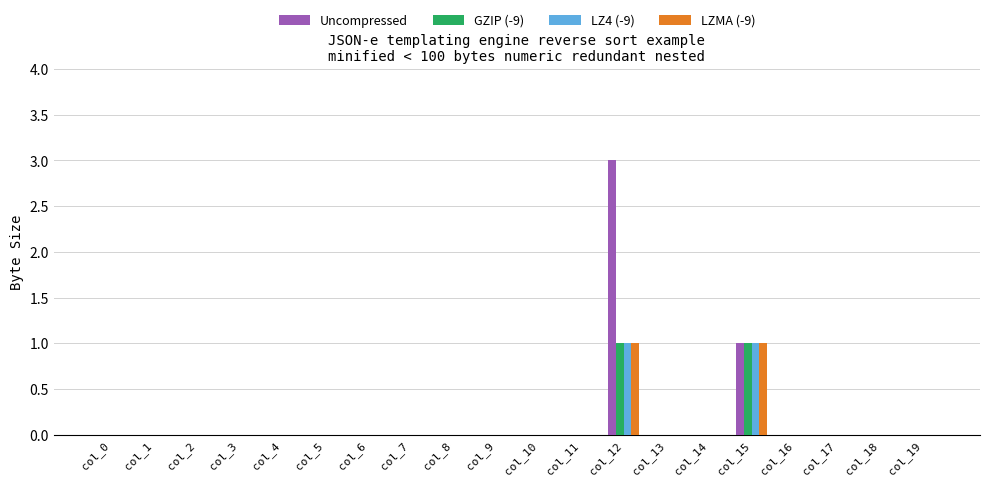

What is the sum of the GZIP (-9) values at col_10 and col_15?

1